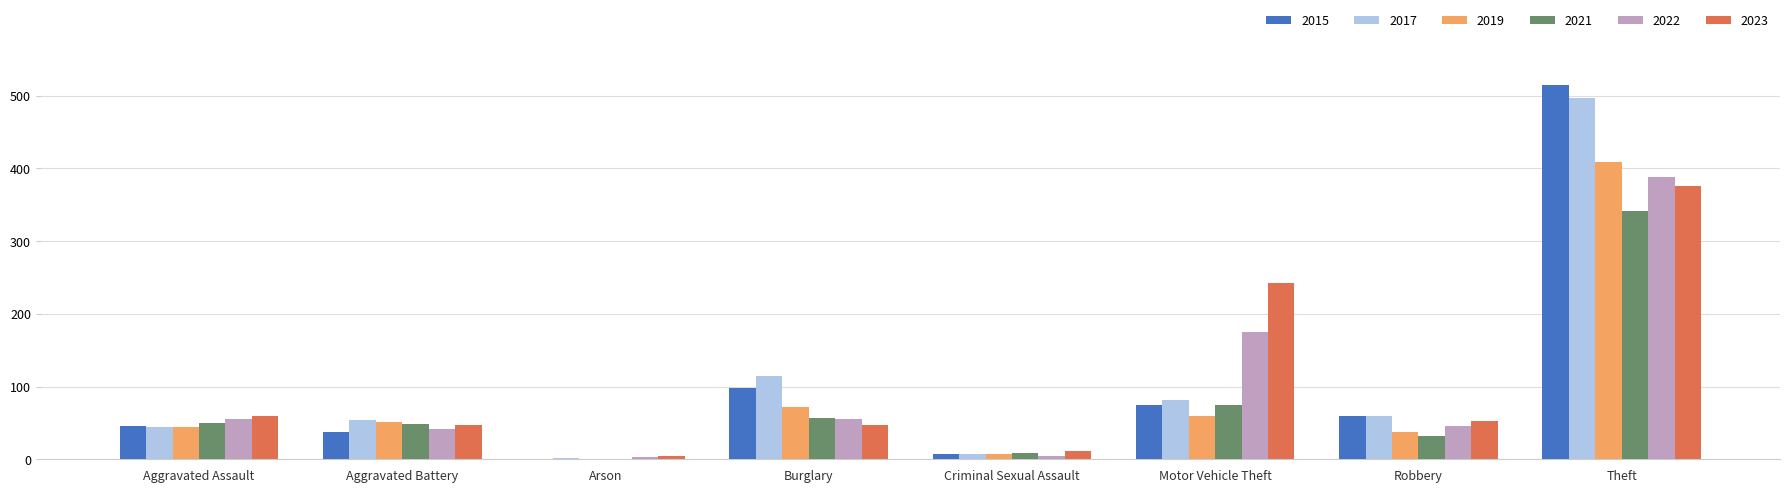

Does the chart contain stacked bars?

No